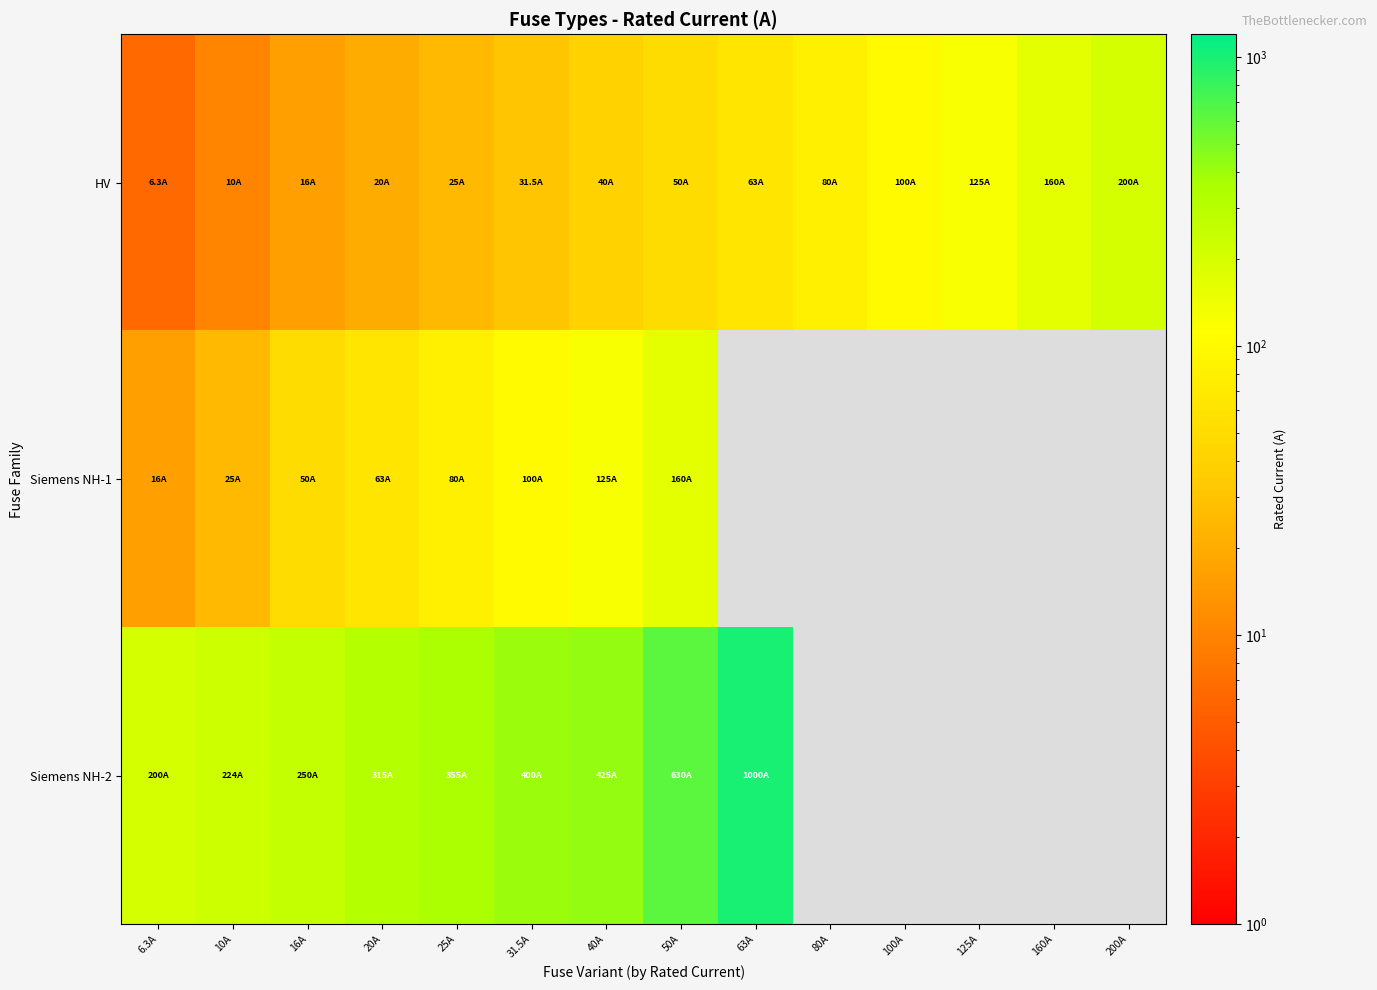

What is the spread (max minus min) of values at 16A?

234.0